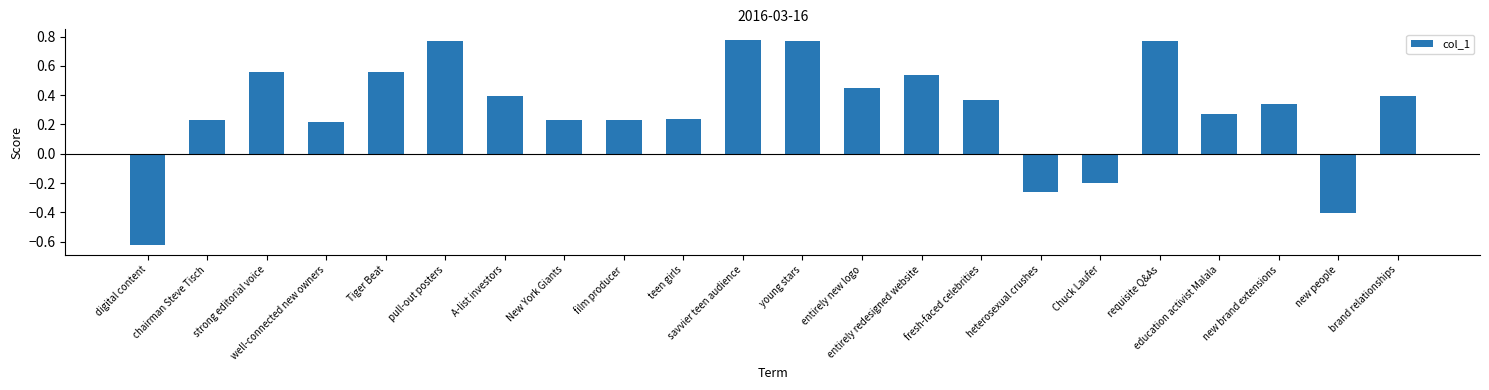

How many bars are there in total?

22